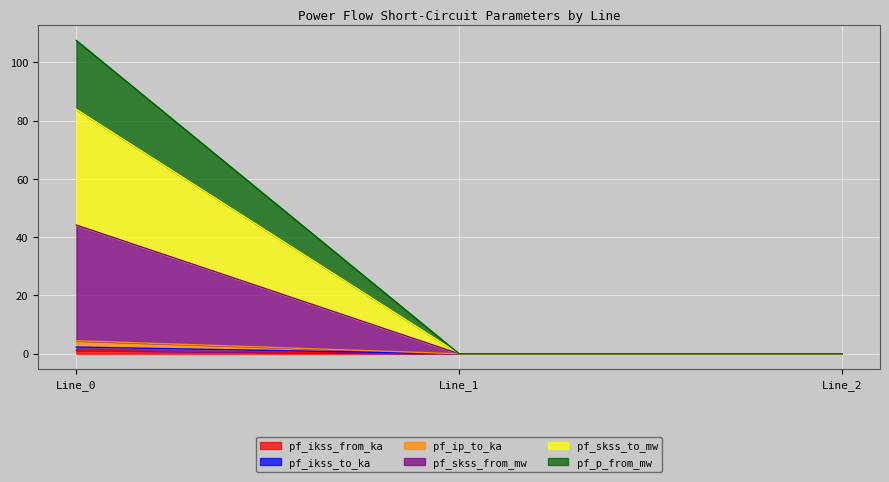

How many values in pf_p_from_mw are above zero?

1